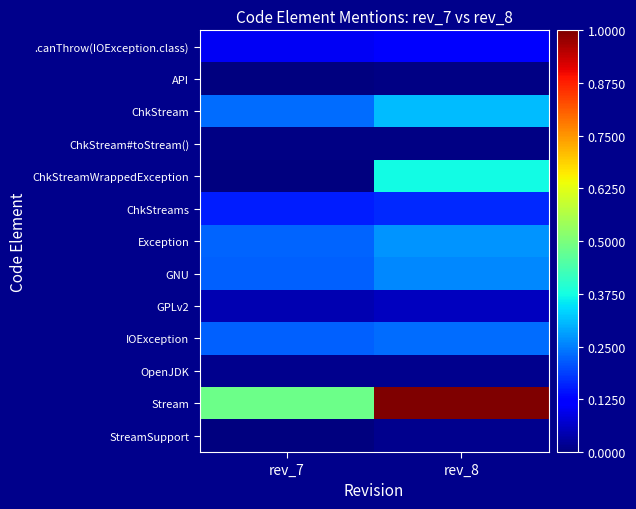

Reading left to right, what are all the values shown in this chart?

.canThrow(IOException.class): rev_7=0.1	rev_8=0.1
API: rev_7=0.0	rev_8=0.0
ChkStream: rev_7=0.2	rev_8=0.3
ChkStream#toStream(): rev_7=0.0	rev_8=0.0
ChkStreamWrappedException: rev_7=0.0	rev_8=0.4
ChkStreams: rev_7=0.2	rev_8=0.2
Exception: rev_7=0.2	rev_8=0.3
GNU: rev_7=0.2	rev_8=0.3
GPLv2: rev_7=0.0	rev_8=0.1
IOException: rev_7=0.2	rev_8=0.2
OpenJDK: rev_7=0.0	rev_8=0.0
Stream: rev_7=0.5	rev_8=1.0
StreamSupport: rev_7=0.0	rev_8=0.0